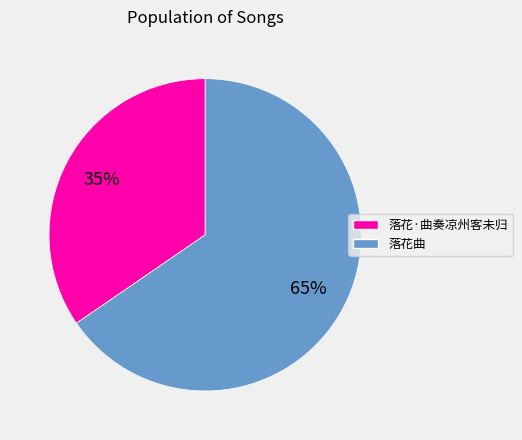

Count the number of slices in the pie.

2